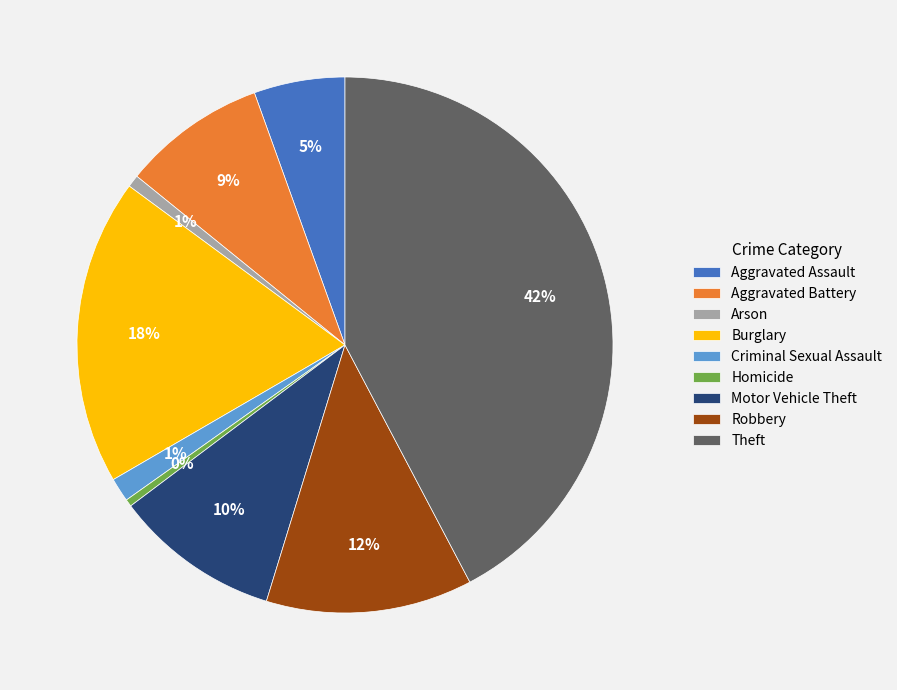

What is the largest slice in the pie chart?

Theft